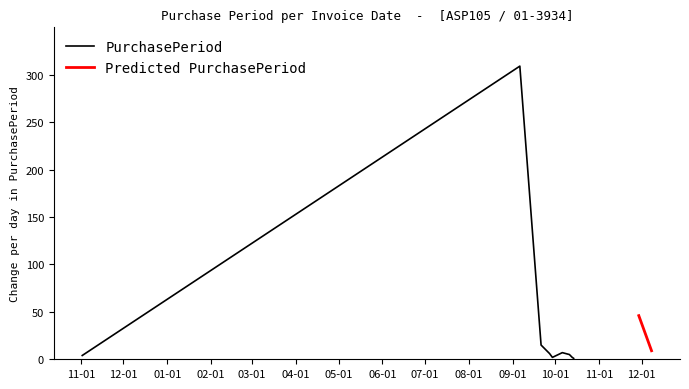

What is the sum of all values?

406